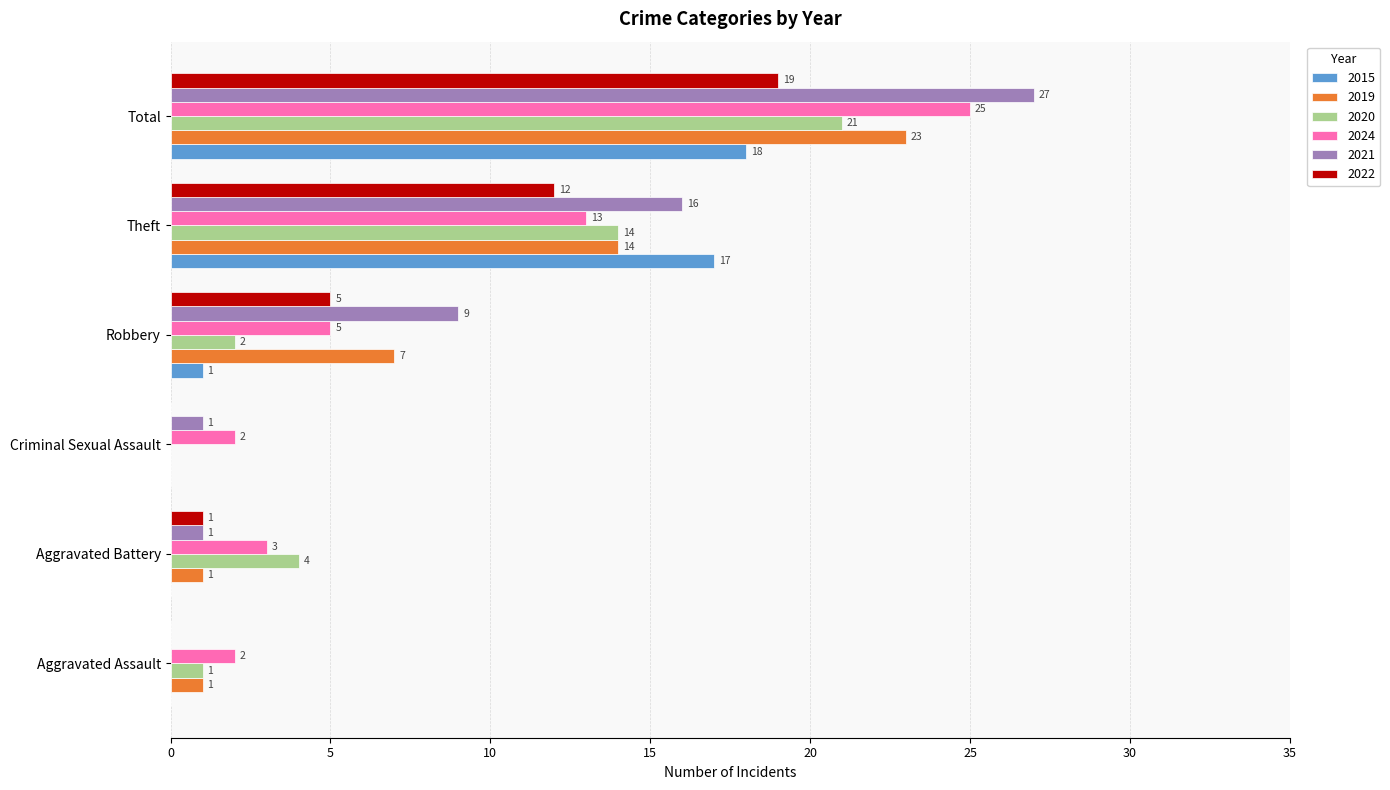

What is the sum of all 2024 values?

50